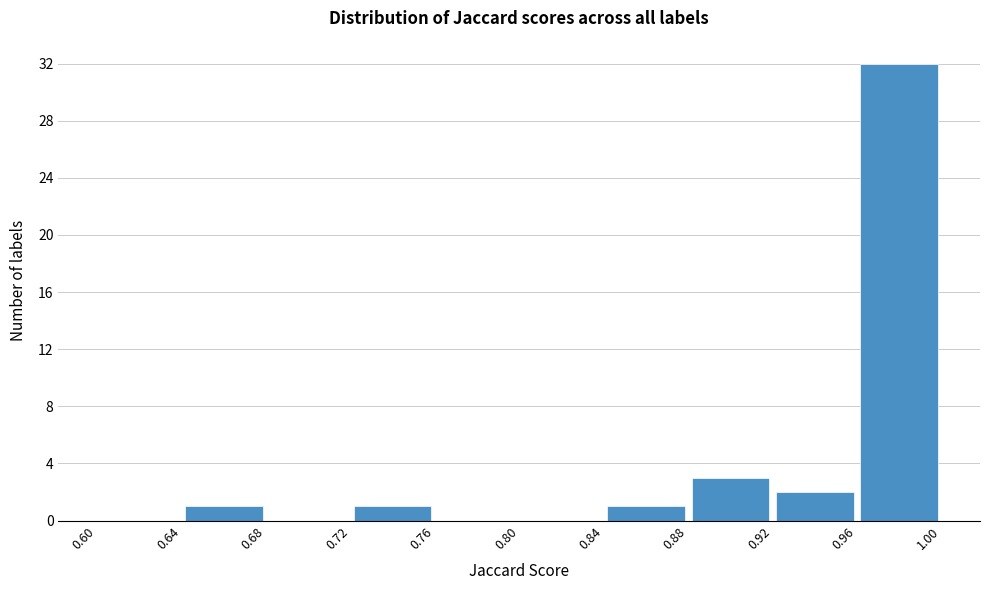

Reading left to right, transcribe this chart: for each bar, give the range it covers on the x-axis and its height. The values are not printed on the chart, so give them approximately, as read against the axis.

0.60 to 0.64: 0
0.64 to 0.68: 1
0.68 to 0.72: 0
0.72 to 0.76: 1
0.76 to 0.80: 0
0.80 to 0.84: 0
0.84 to 0.88: 1
0.88 to 0.92: 3
0.92 to 0.96: 2
0.96 to 1.00: 32